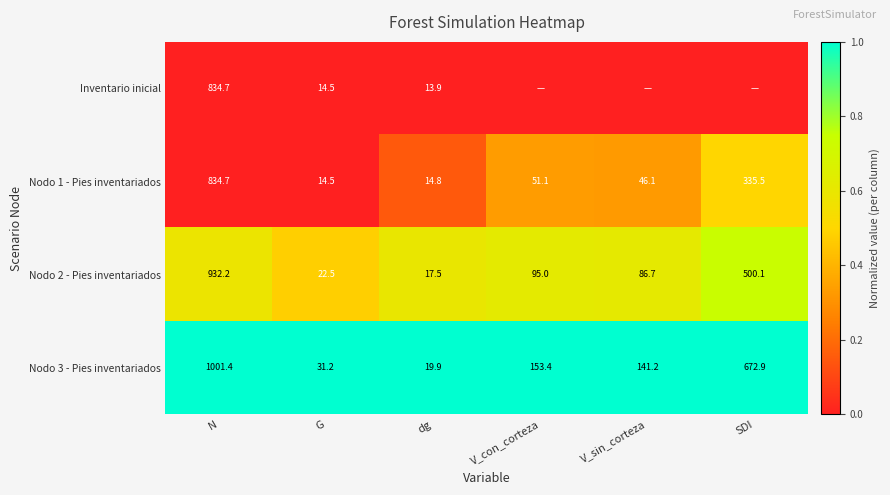

Rank the categories by Nodo 2 - Pies inventariados value from highest to lowest.

N, SDI, V_con_corteza, V_sin_corteza, G, dg